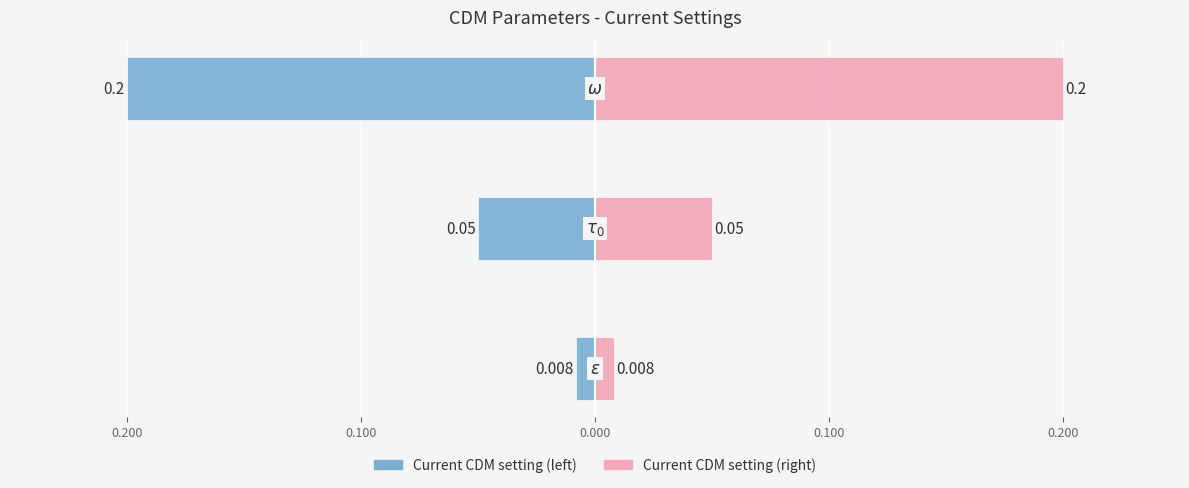

Count the number of data series in this chart.

2